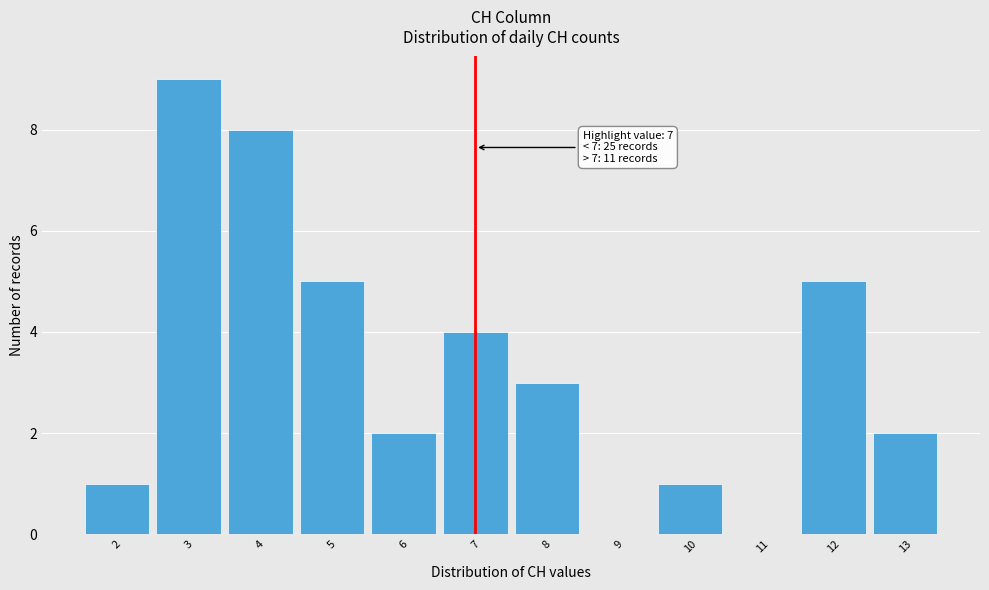

Which range on the x-axis has the tallest bar?

2.5 to 3.5